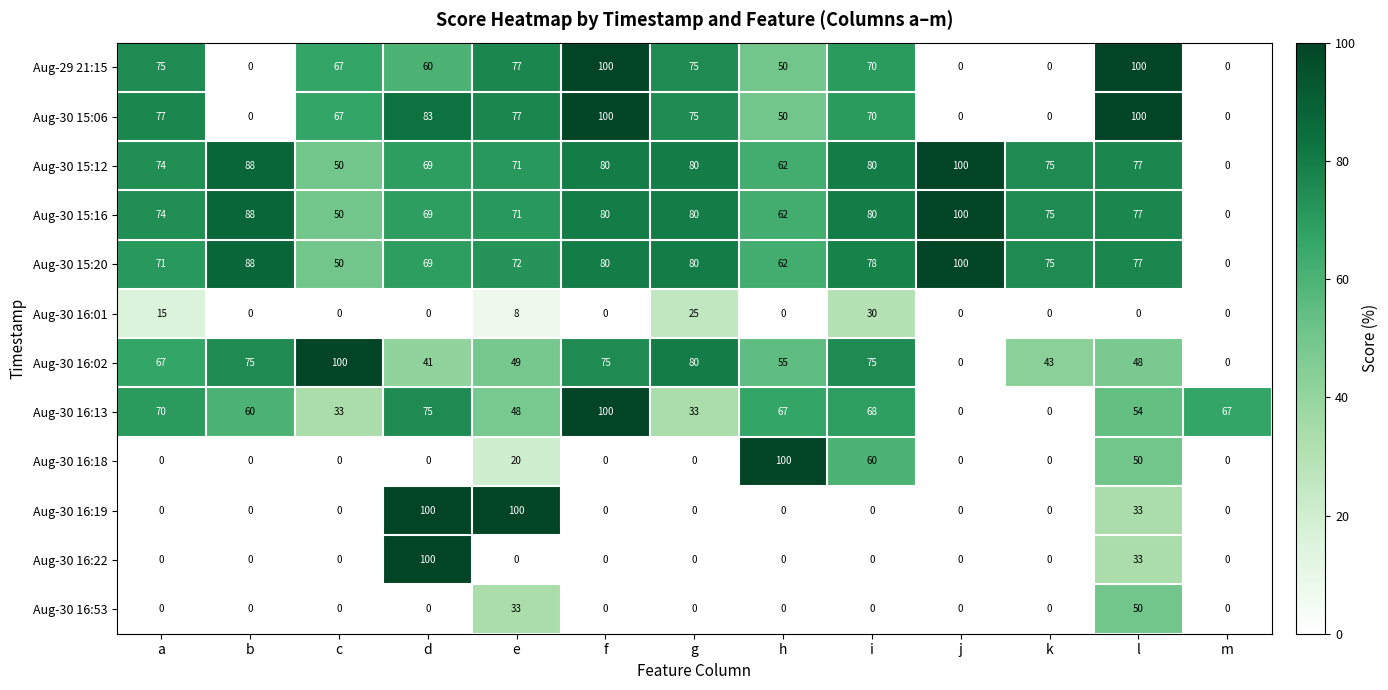

Read the Aug-30 16:01 value at a.

15